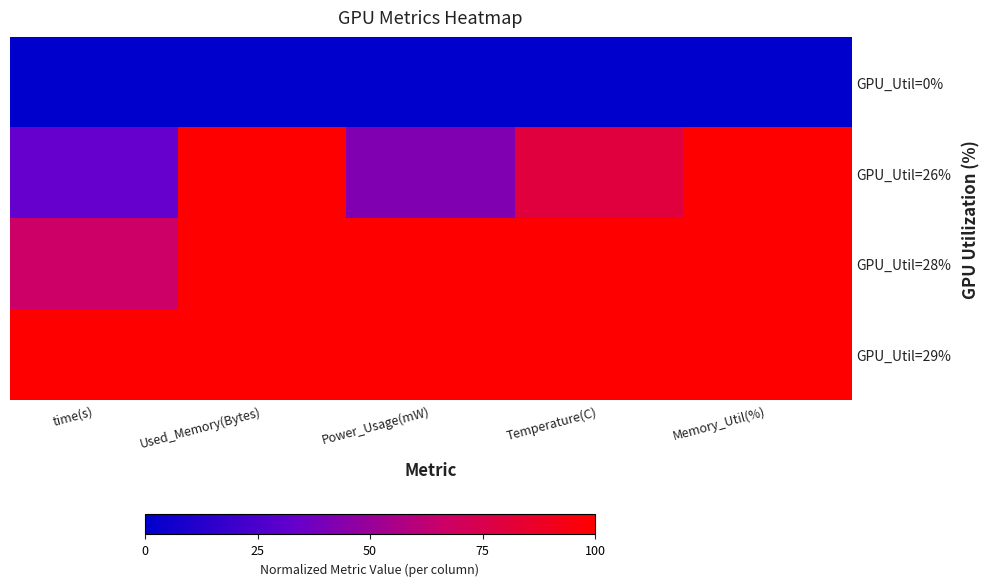

Between time(s) and Memory_Util(%), which is larger?

time(s)